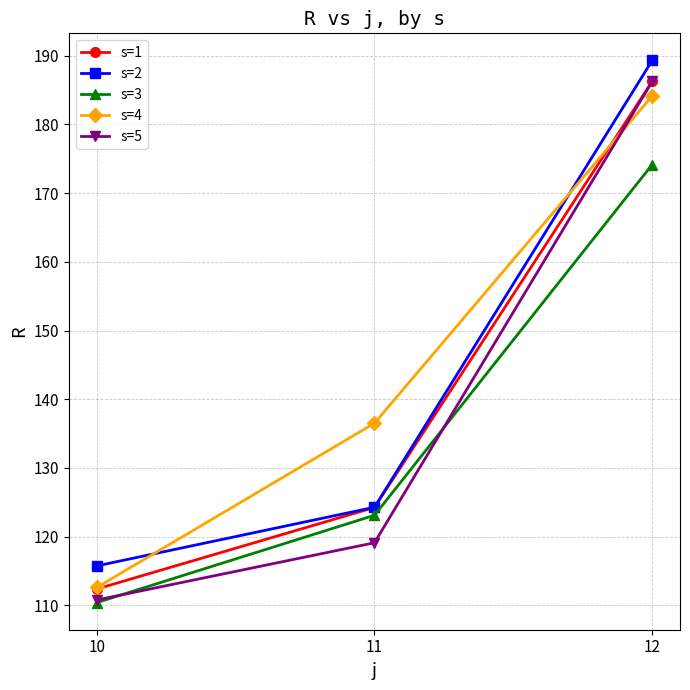

What is the total value across all series at 11?

627.3